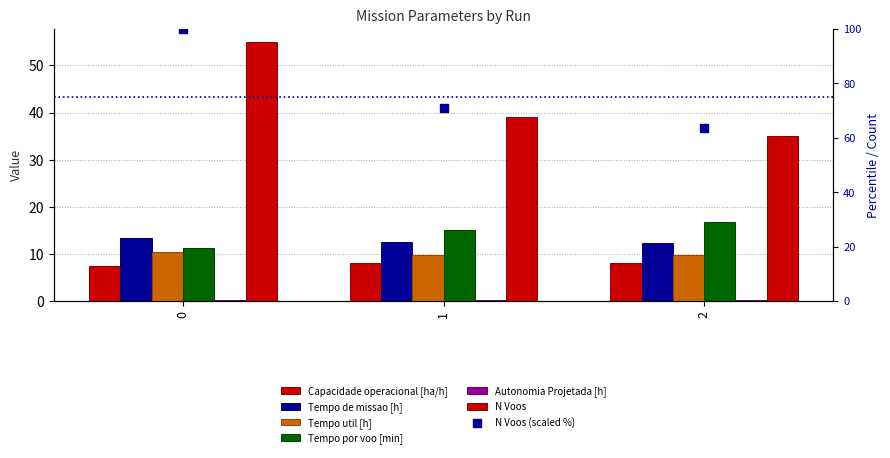

Which series reaches the maximum Y coordinate?

N Voos